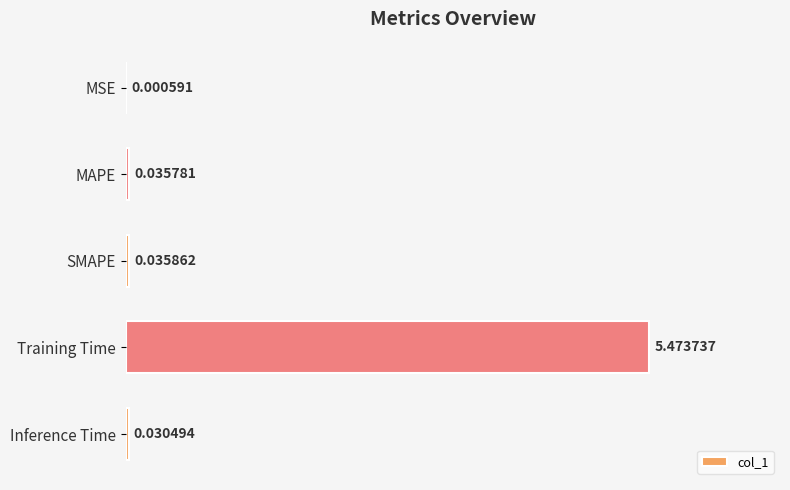

What is the sum of all values?

5.6